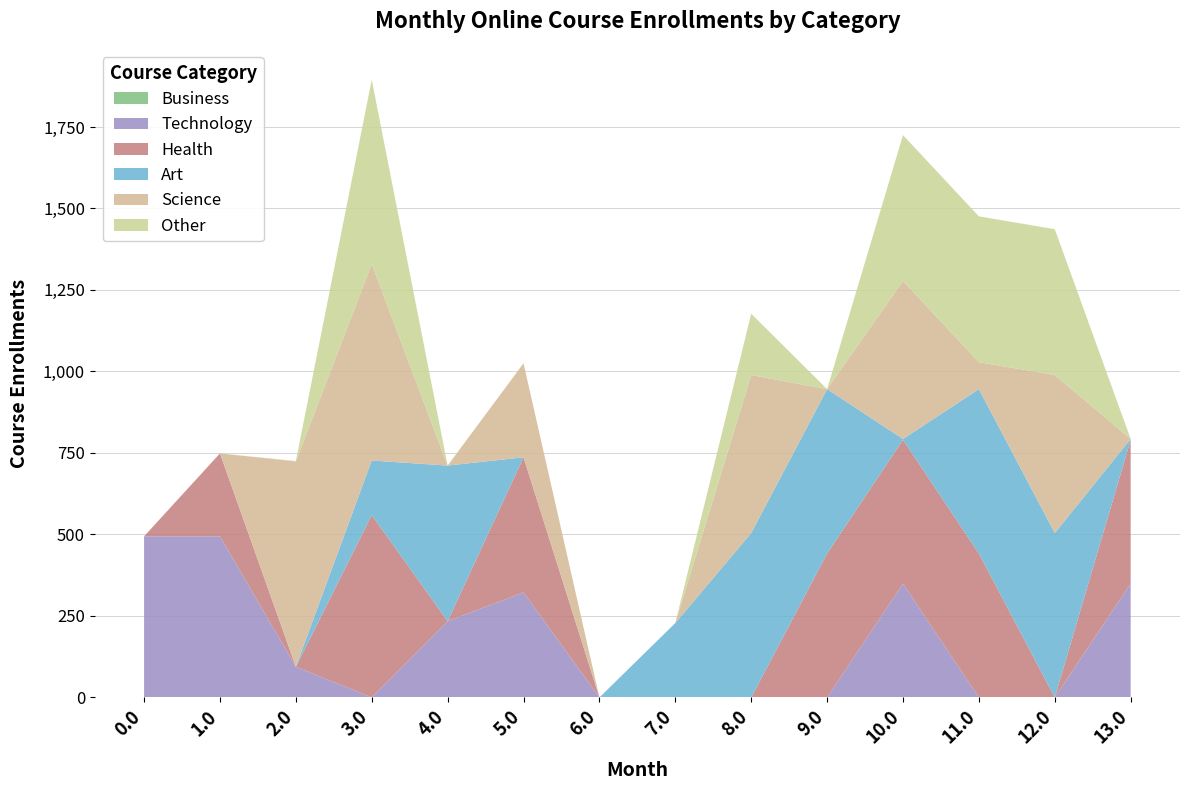

What is the total value across all series at 4.0?

711.3